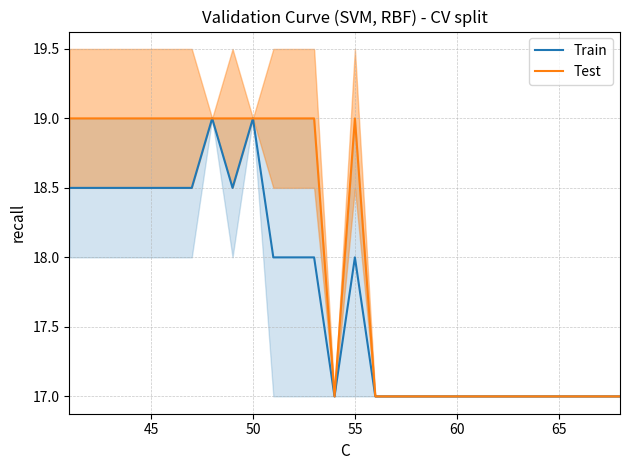

What is the minimum value for Train?

17.0